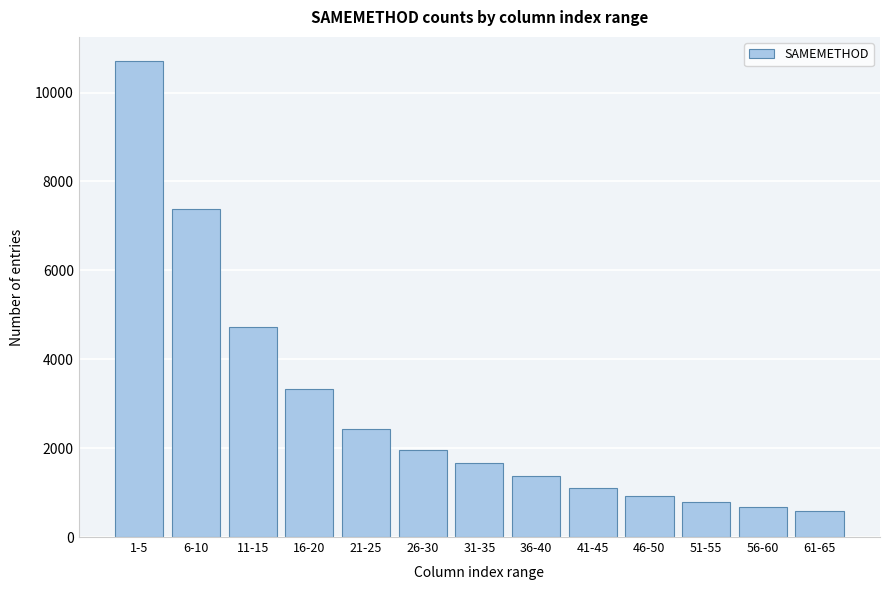

Reading left to right, transcribe all the data shown in this chart.

1-5=10717.2	6-10=7378.0	11-15=4717.0	16-20=3338.6	21-25=2434.8	26-30=1953.8	31-35=1676.4	36-40=1379.6	41-45=1096.0	46-50=915.2	51-55=779.0	56-60=674.2	61-65=591.6